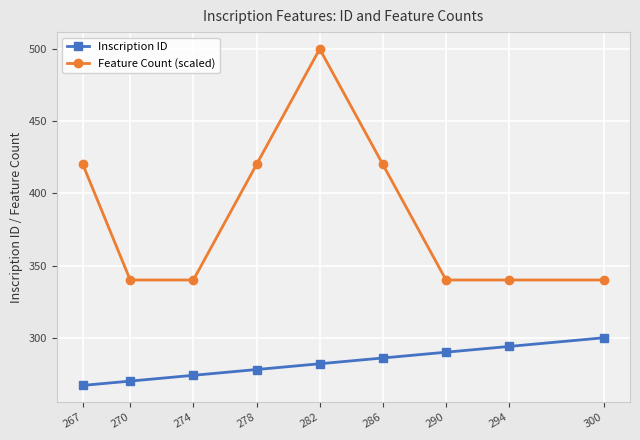

True or false: Feature Count (scaled) has more than 2 interior local peaks.

False